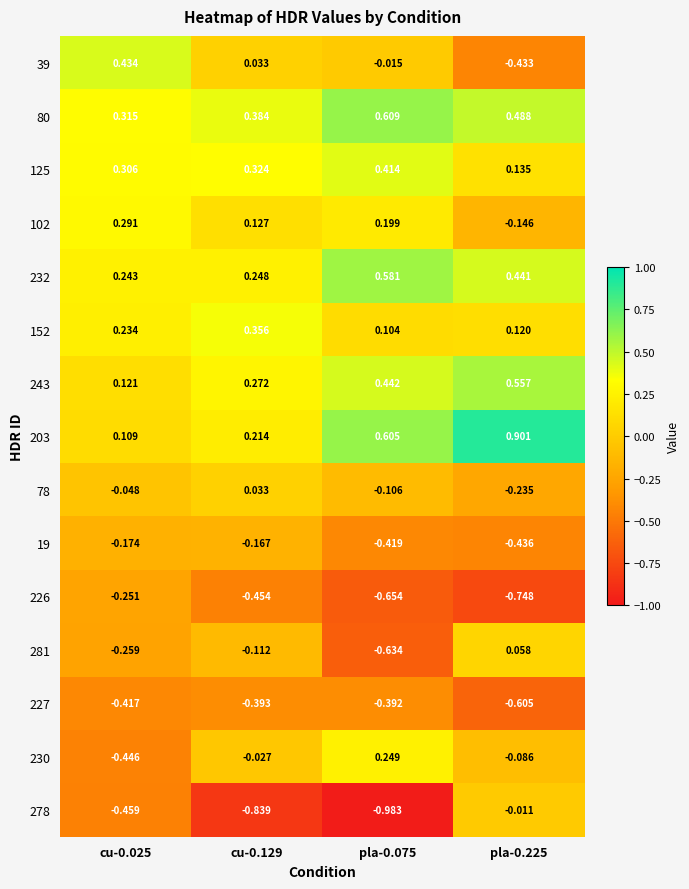

Is the value of 203 at pla-0.225 greater than the value of 152 at cu-0.025?

Yes